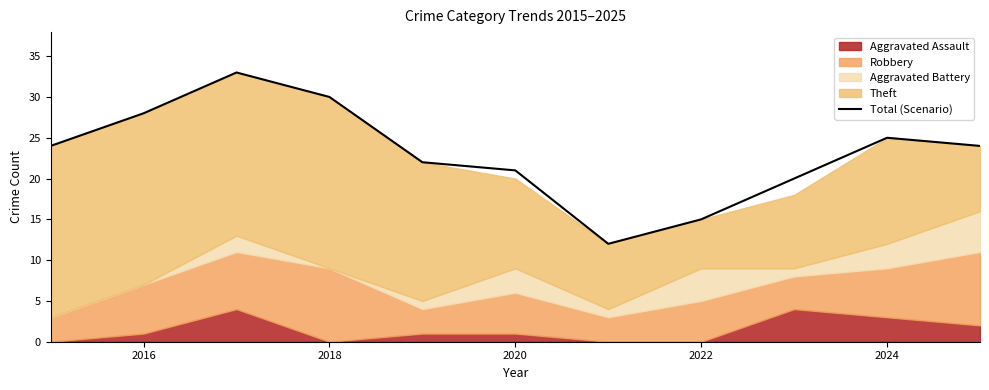

How many lines are shown in the chart?

1